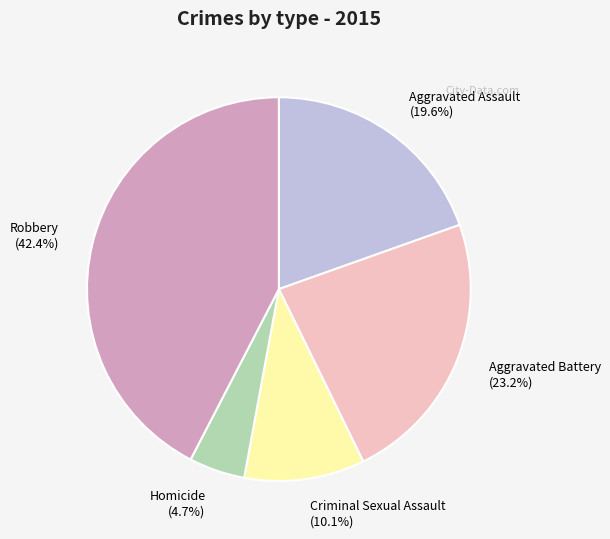

To the nearest percent, what is the difference between the Aggravated Battery and Aggravated Assault slice percentages?

4%